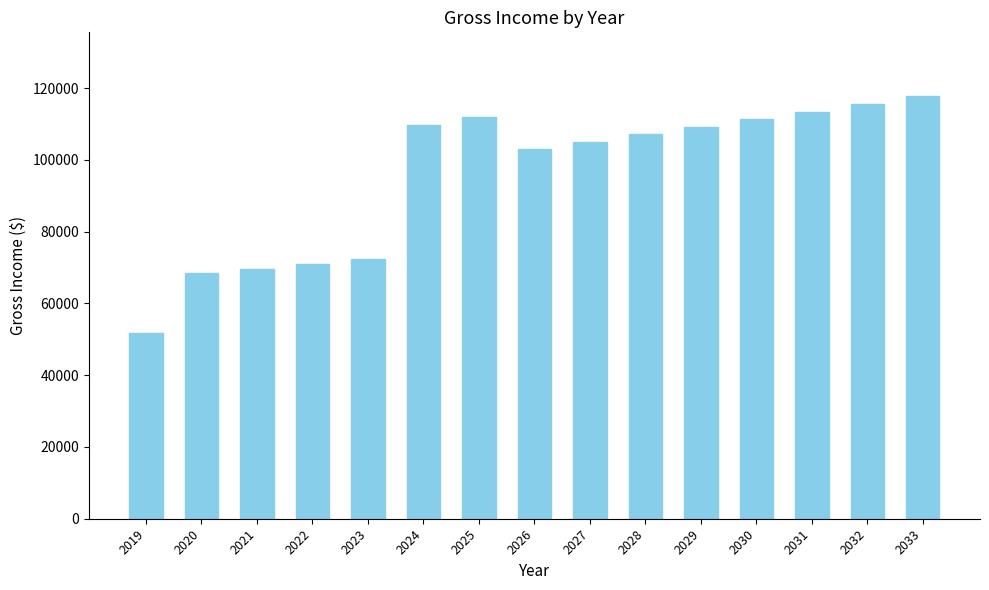

True or false: the data shows 117858.4 at 2033.

True